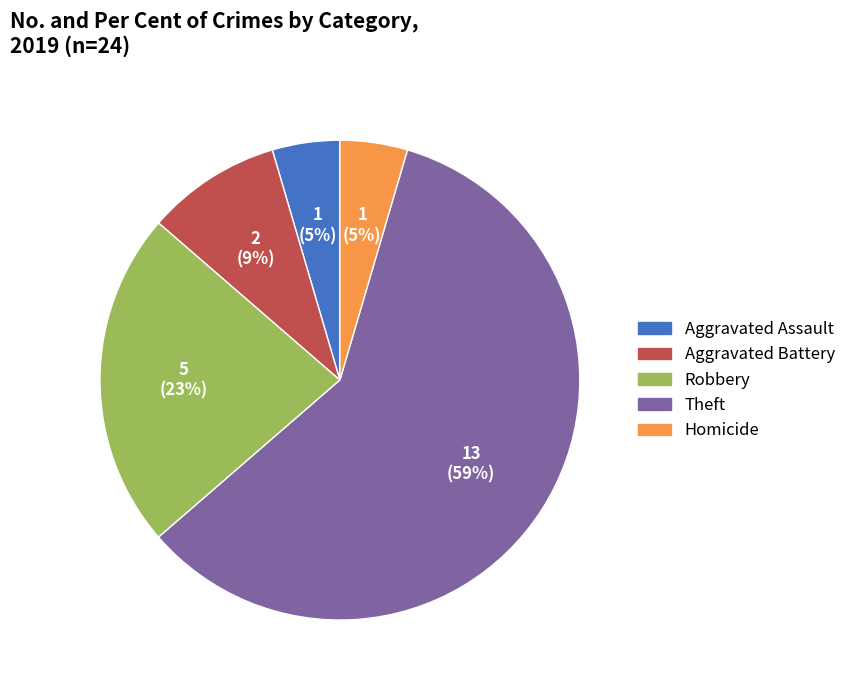

How many slices are in this pie chart?

5